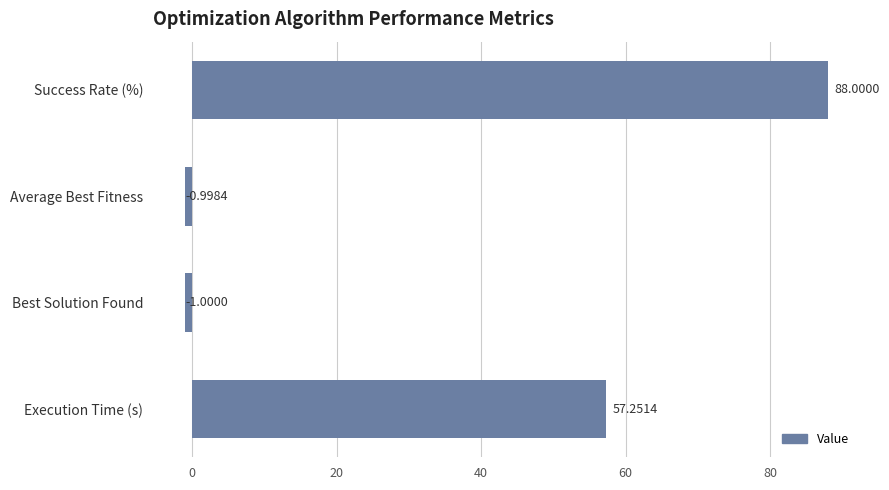

What is the sum of all values?

143.3